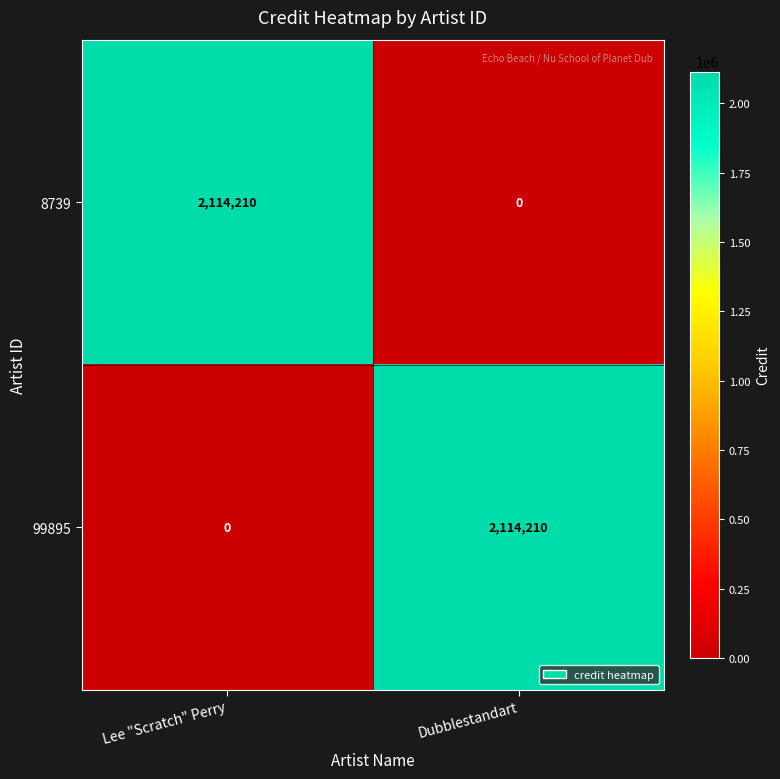

How many categories are shown in the chart?

2